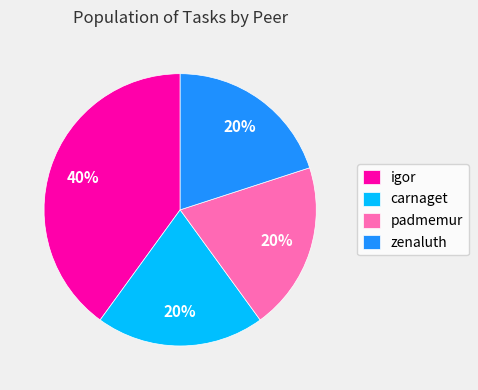

To the nearest percent, what percentage of the pie is igor?

40%